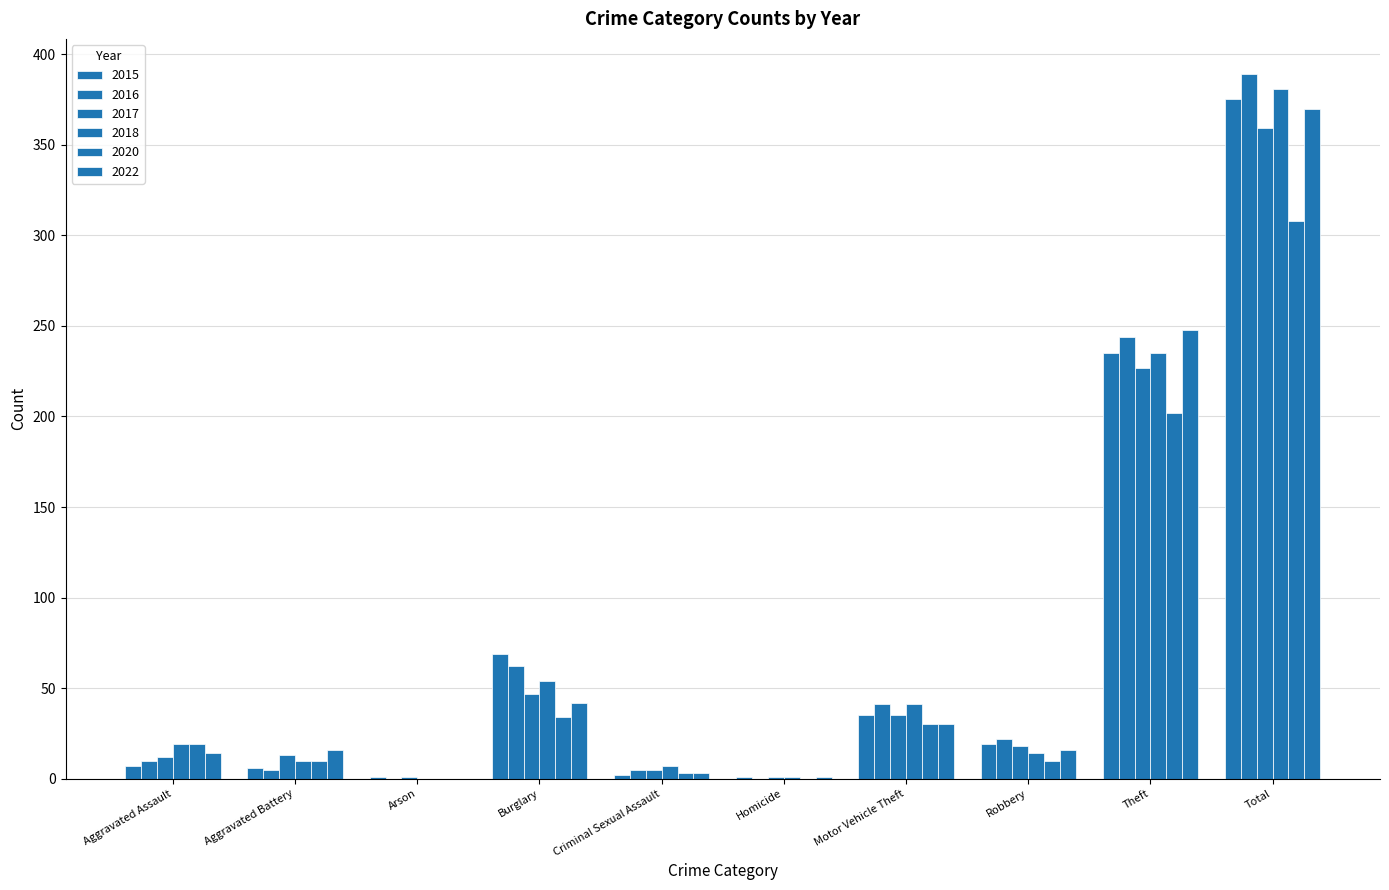

Does the chart contain stacked bars?

No